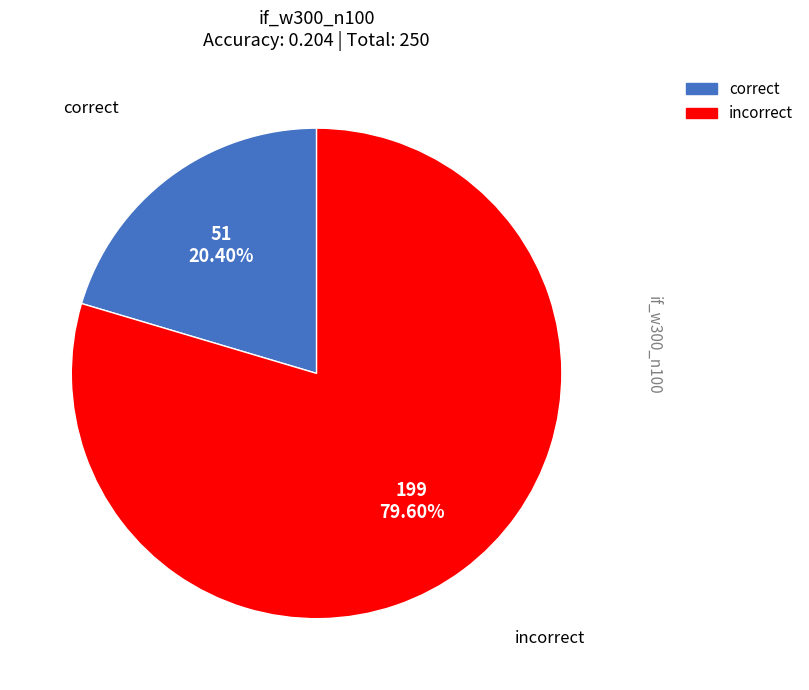

Is there any slice that represents more than half of the pie?

Yes